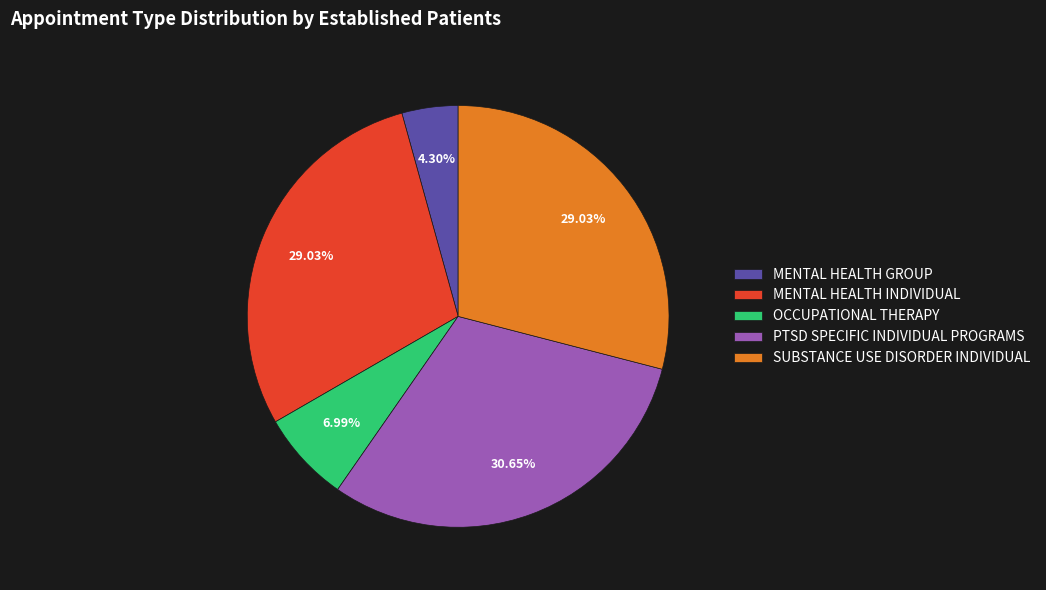

Does any single category account for the majority?

No